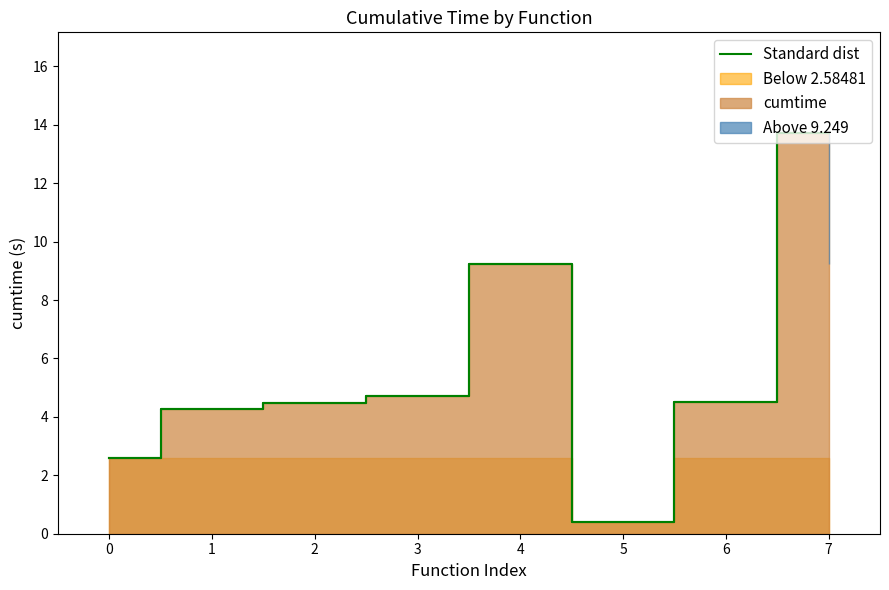

True or false: Standard dist has a value of 6.3 at 1.

False